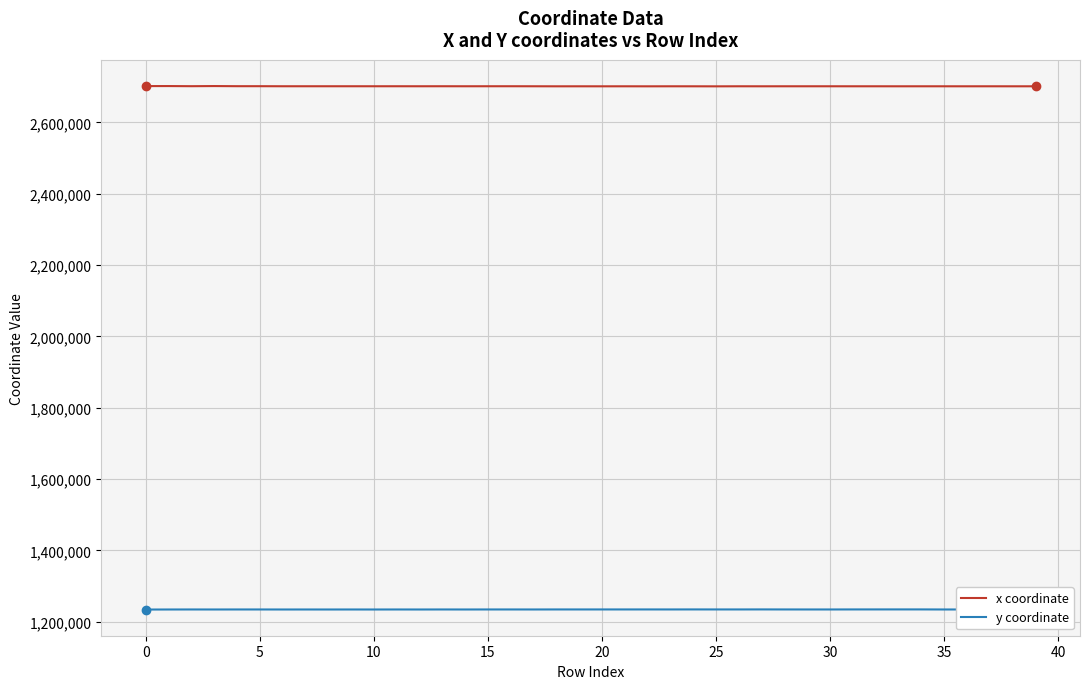

Is this an area chart (filled region under the line)?

No